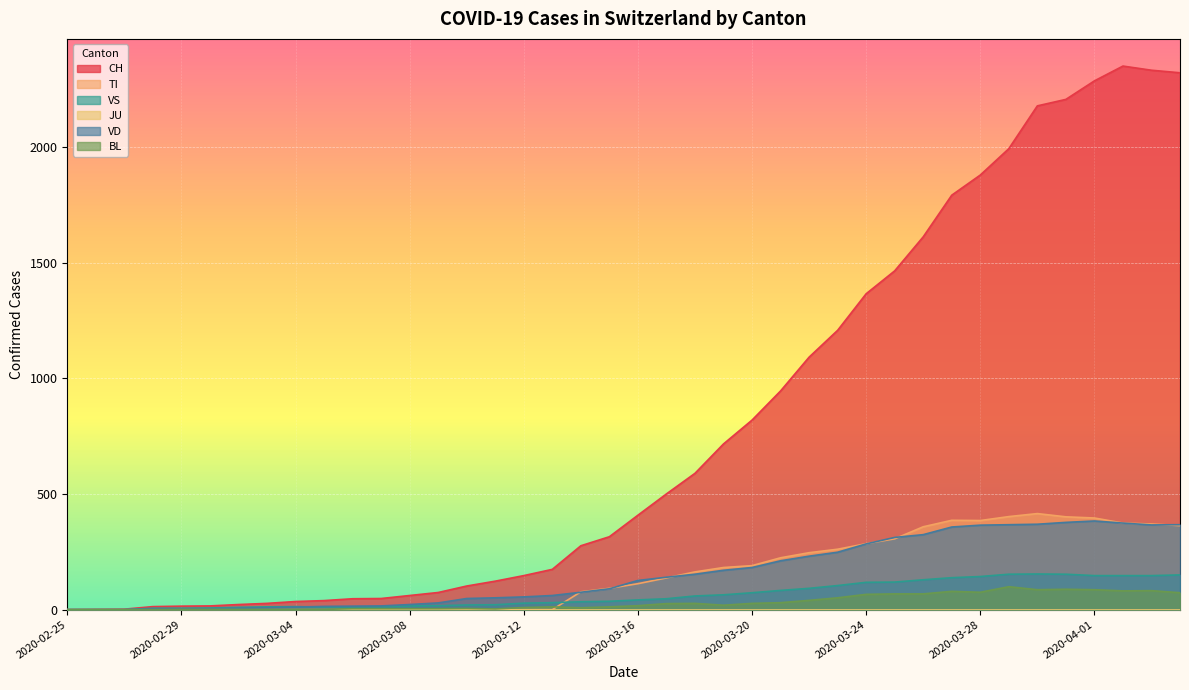

What is the difference between the maximum and minimum values in the CH series?

2349